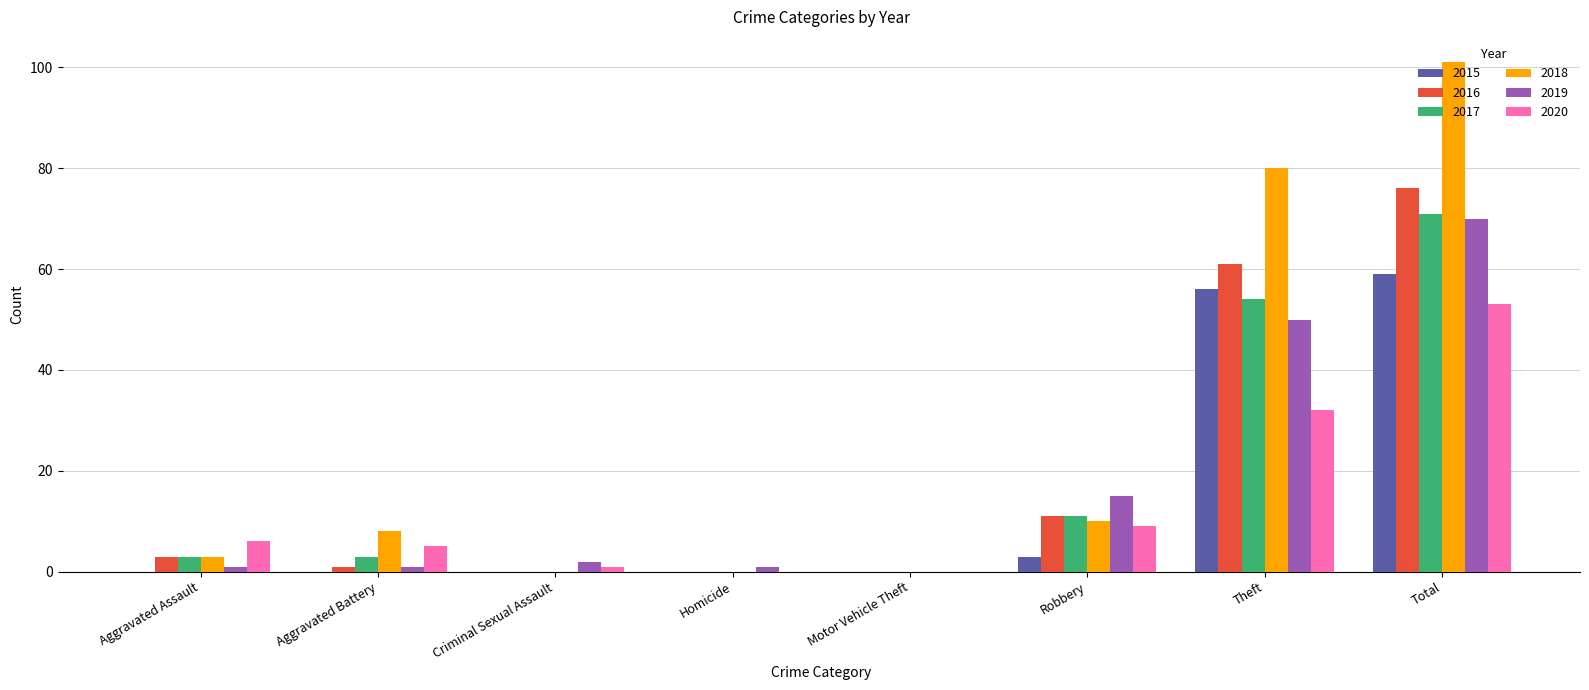

Is it true that 2015 equals 0 at Homicide?

True